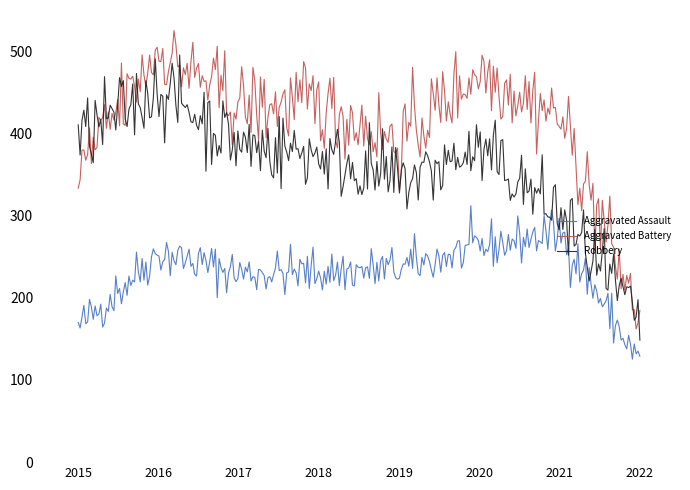

True or false: Aggravated Assault and Robbery cross at least once.

True